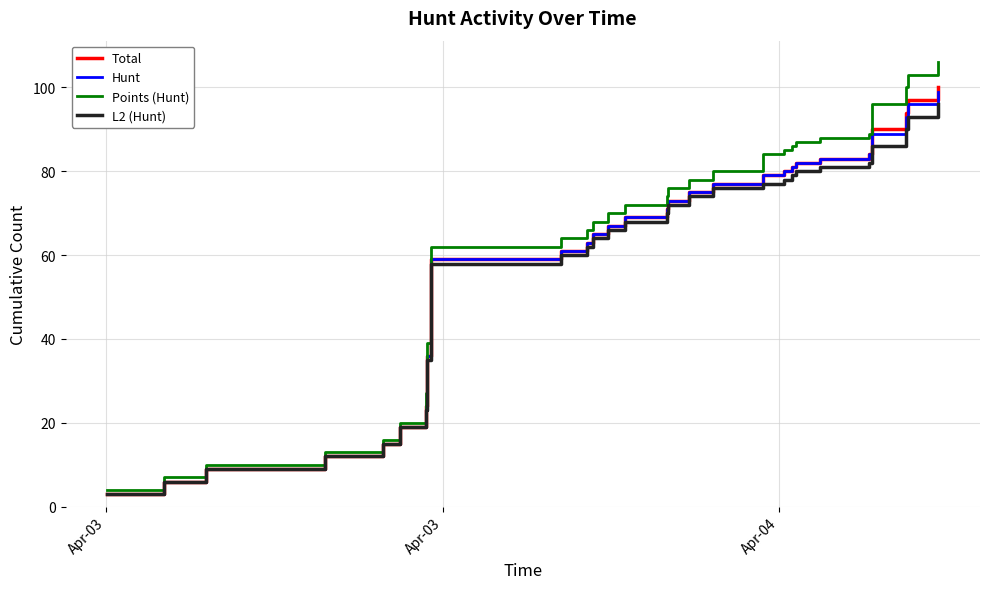

Which series has the widest spread of values?

Points (Hunt)